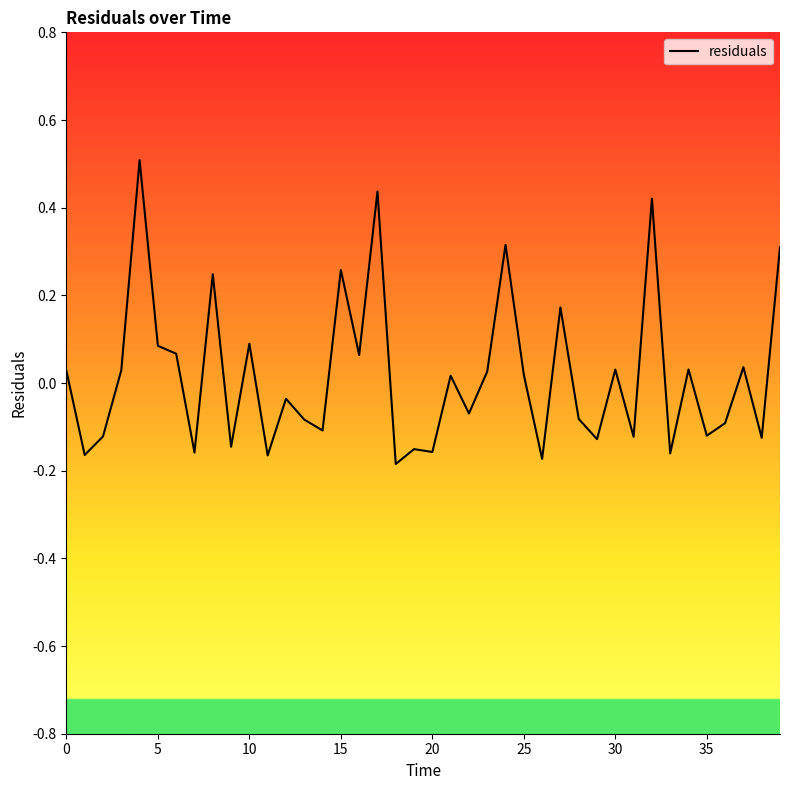

How many positive values are there?

20